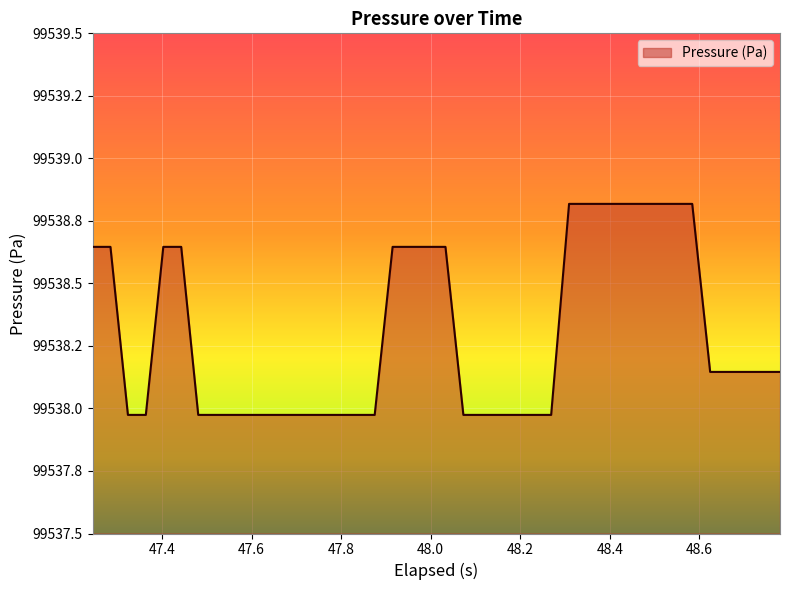

Does the chart display data point markers on the line(s)?

No